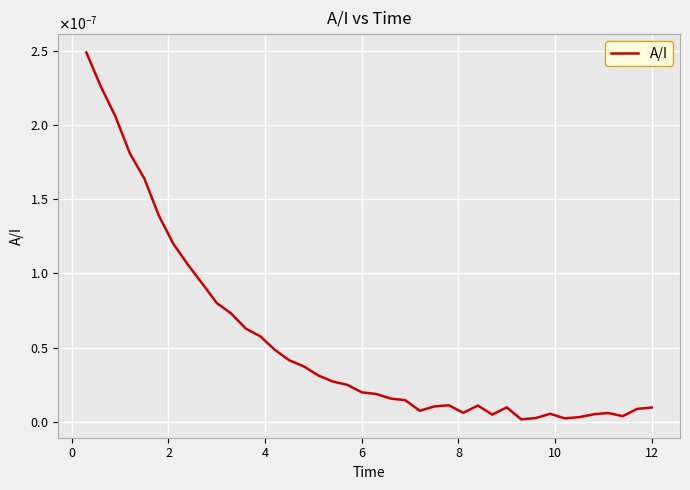

How many points are higher than both their immediate neighbors (excluding endpoints)?

5